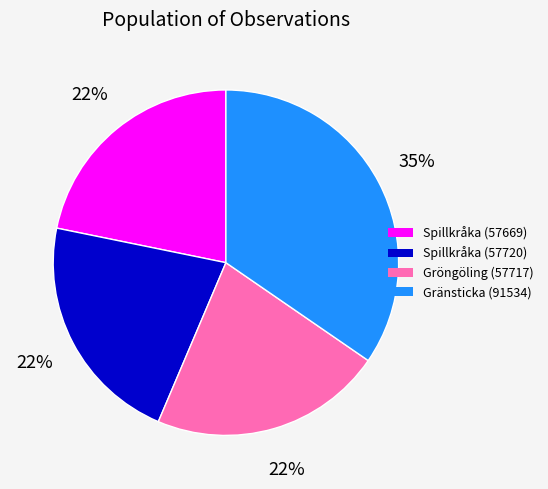

To the nearest percent, what is the average slice percentage?

25%